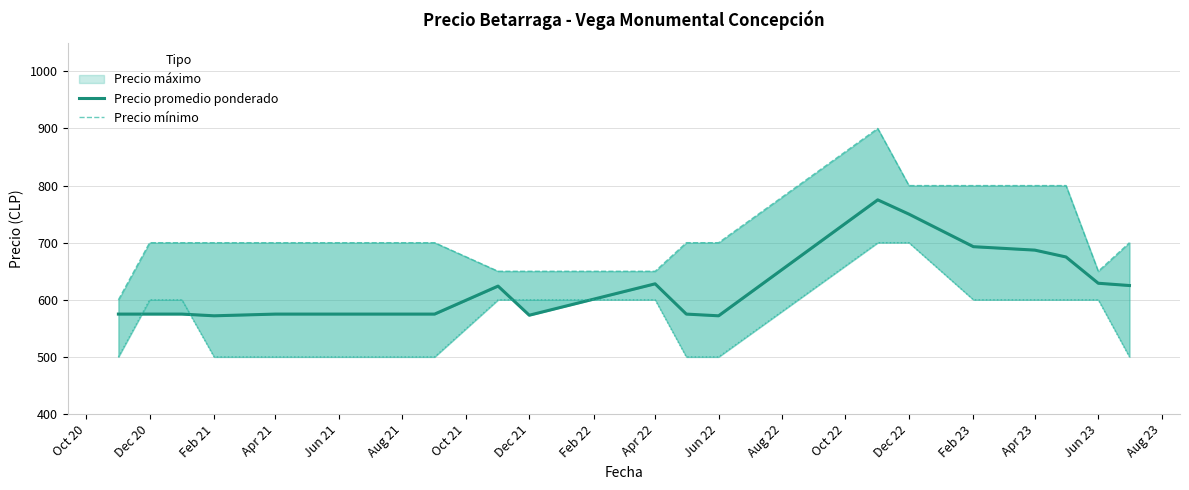

Which has a higher value, Apr 21 or Oct 22?

Oct 22